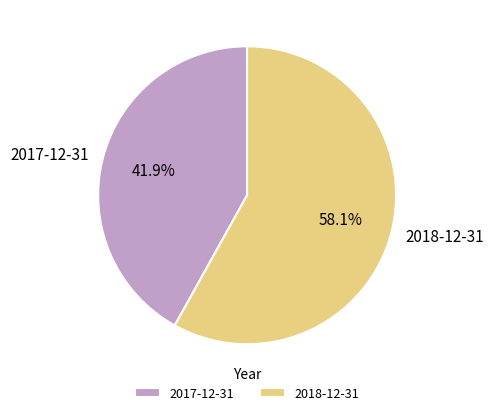

What percentage is the 2017-12-31 slice, to the nearest percent?

42%